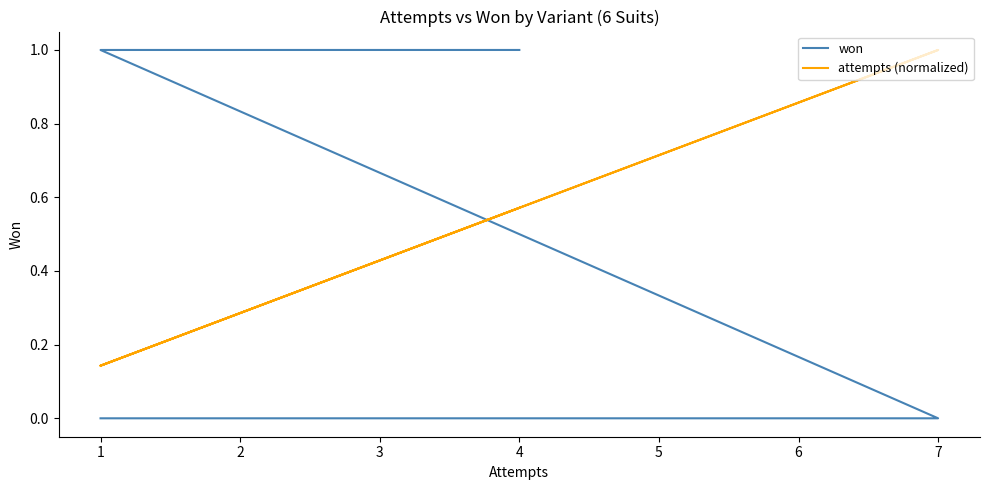

What is the sum of all attempts (normalized) values?

5.3